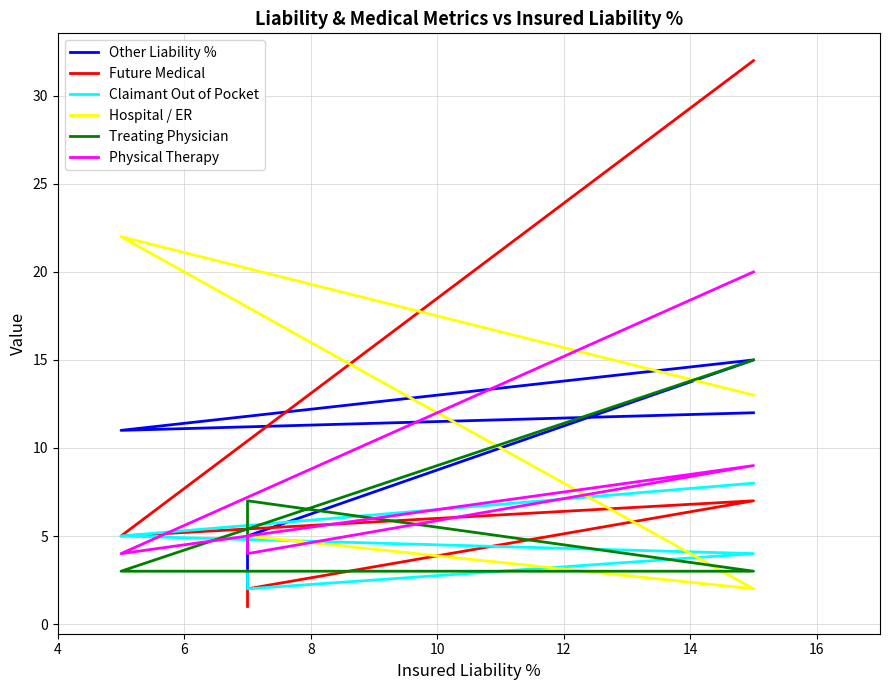

Reading left to right, list all the values displayed in this chart.

Other Liability %: 12	11	15	5	2
Future Medical: 32	5	7	2	1
Claimant Out of Pocket: 8	5	4	2	3
Hospital / ER: 13	22	2	5	5
Treating Physician: 15	3	3	7	5
Physical Therapy: 20	4	9	4	5